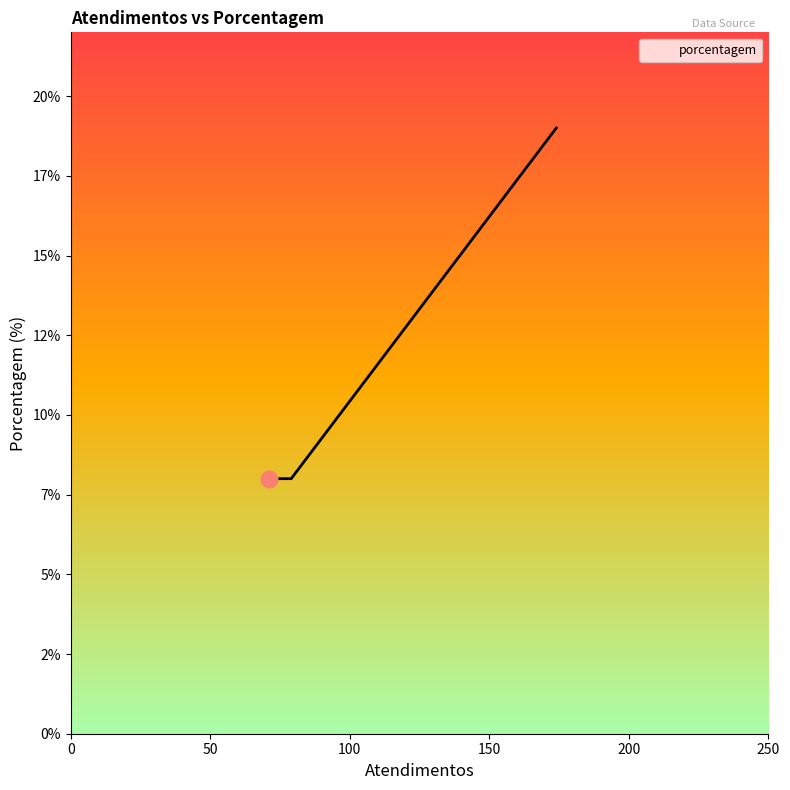

True or false: the data has more than 1 interior local peaks.

False